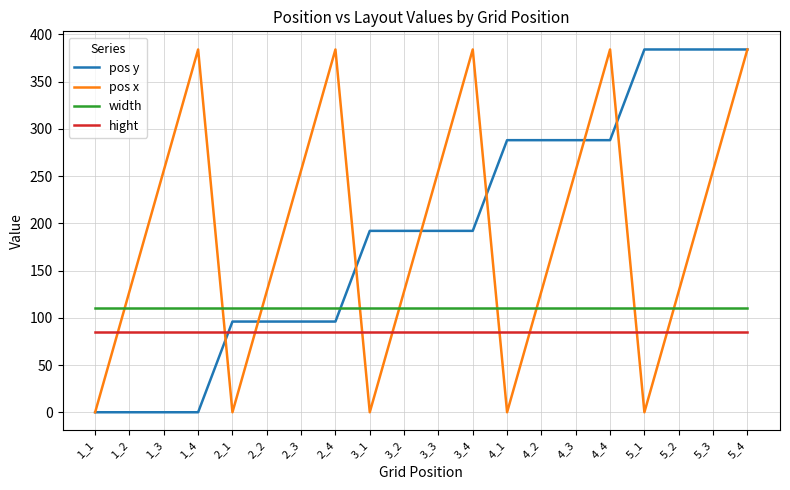

What are all the series names shown in the legend?

pos y, pos x, width, hight